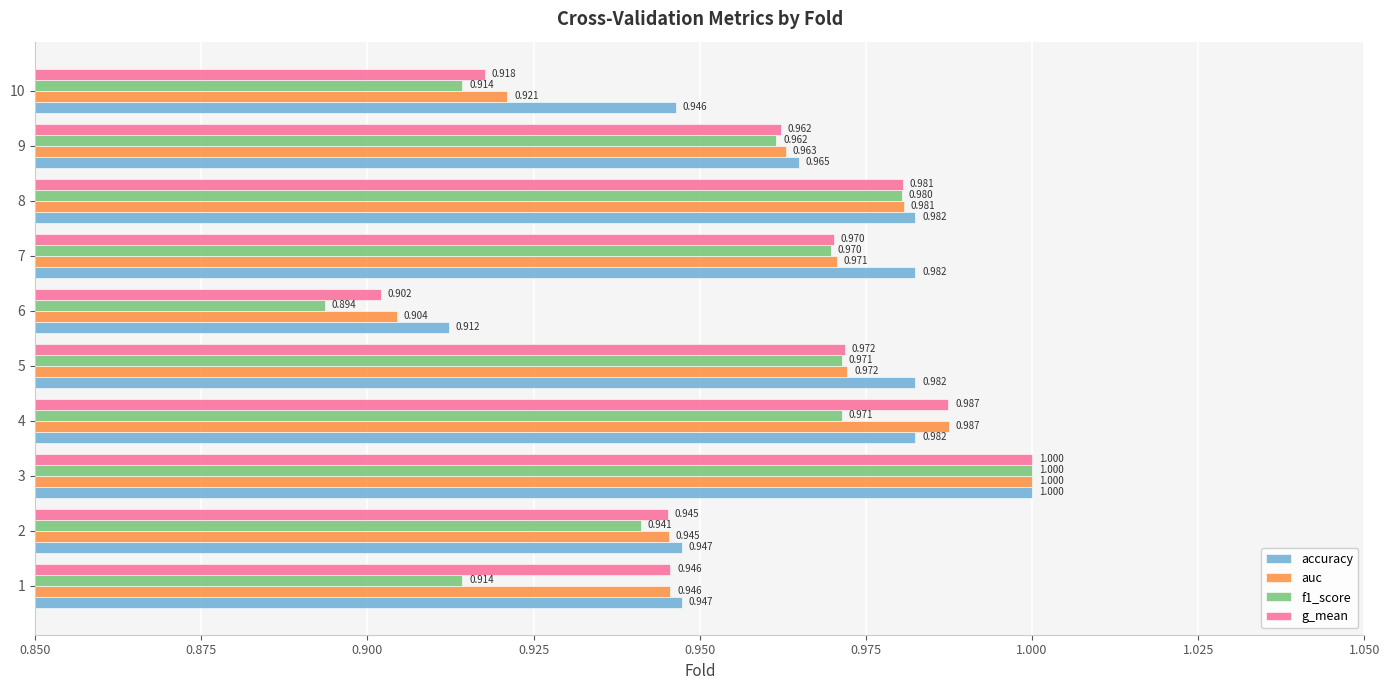

Count the number of categories in the chart.

10